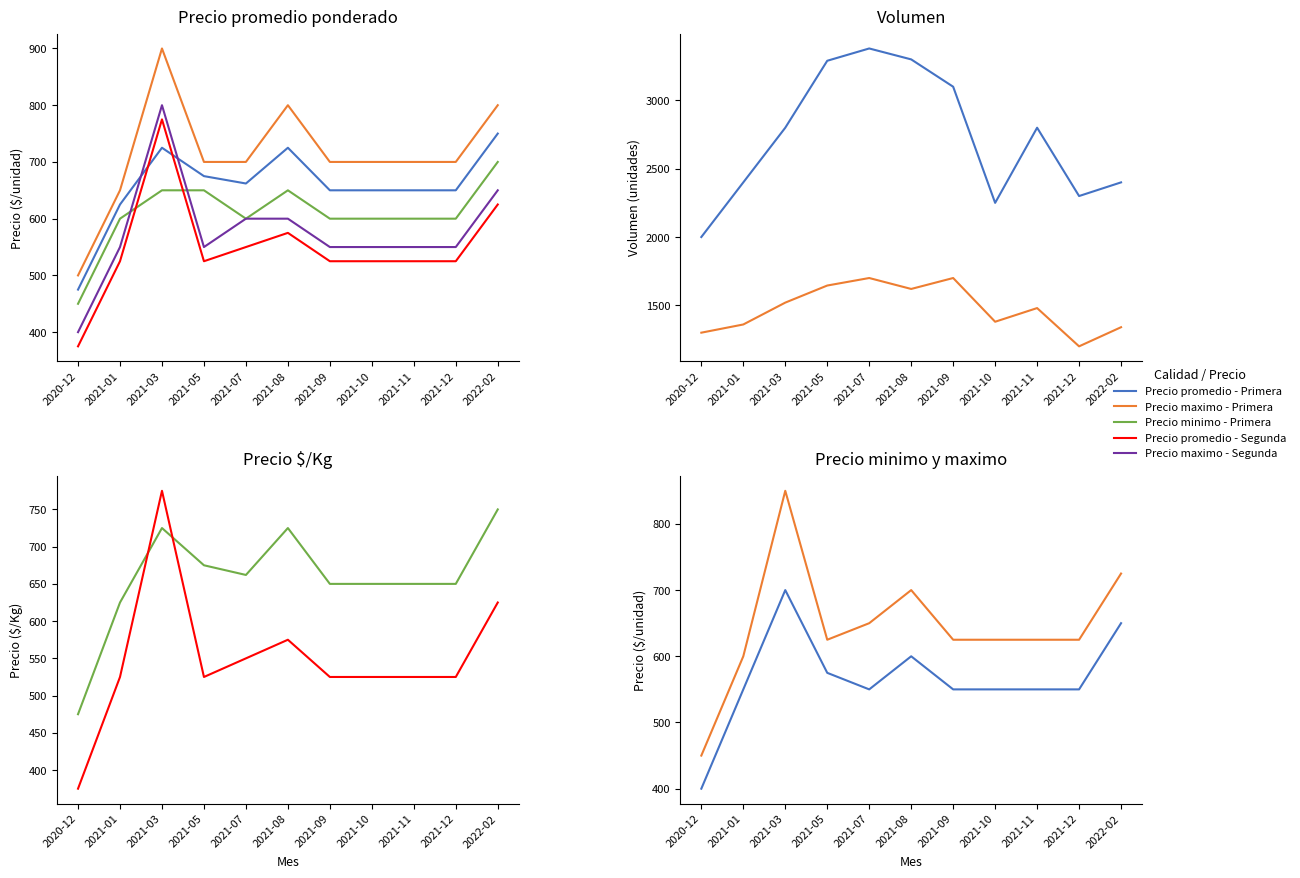

What is the sum of all Precio promedio - Primera values?

7237